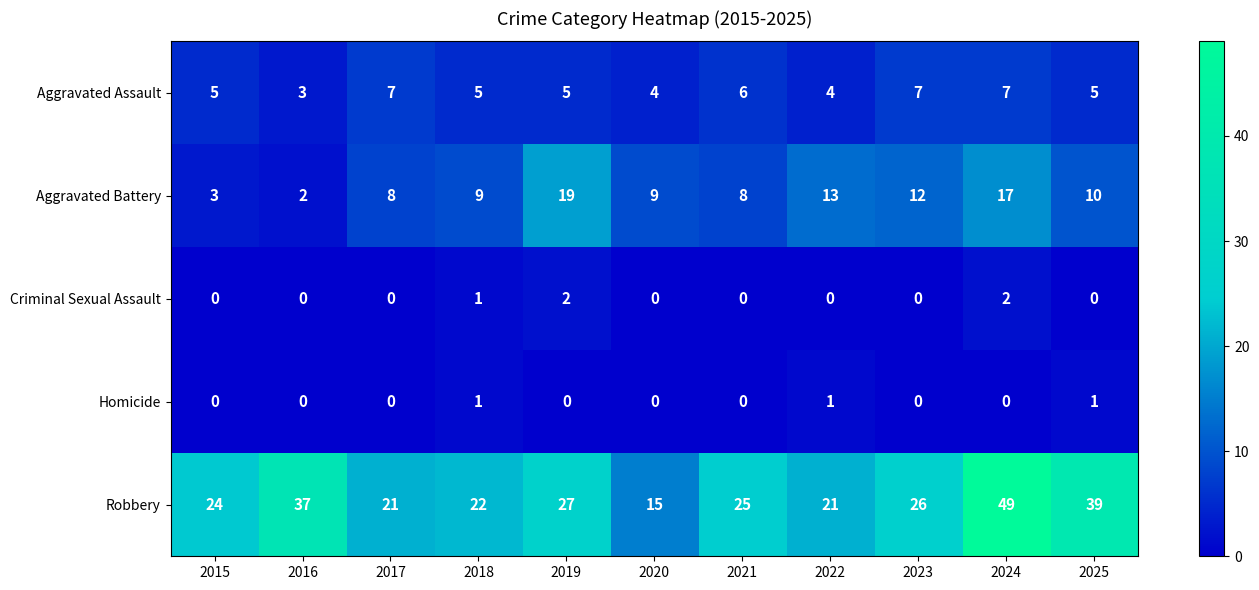

The value of Criminal Sexual Assault at 2020 is 0. True or false?

True